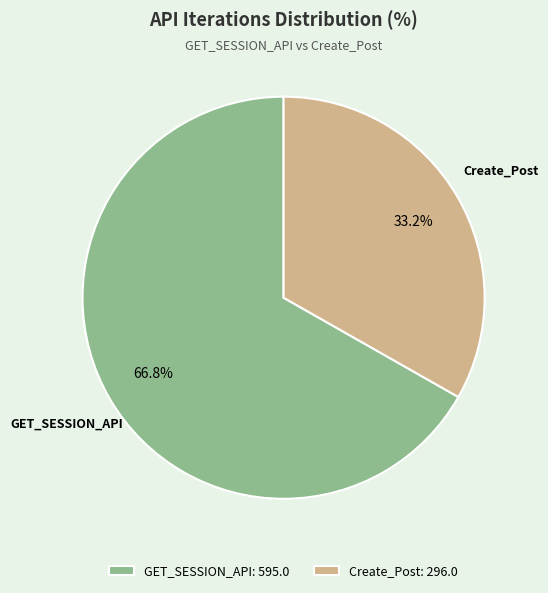

Does GET_SESSION_API represent more than half of the total?

Yes